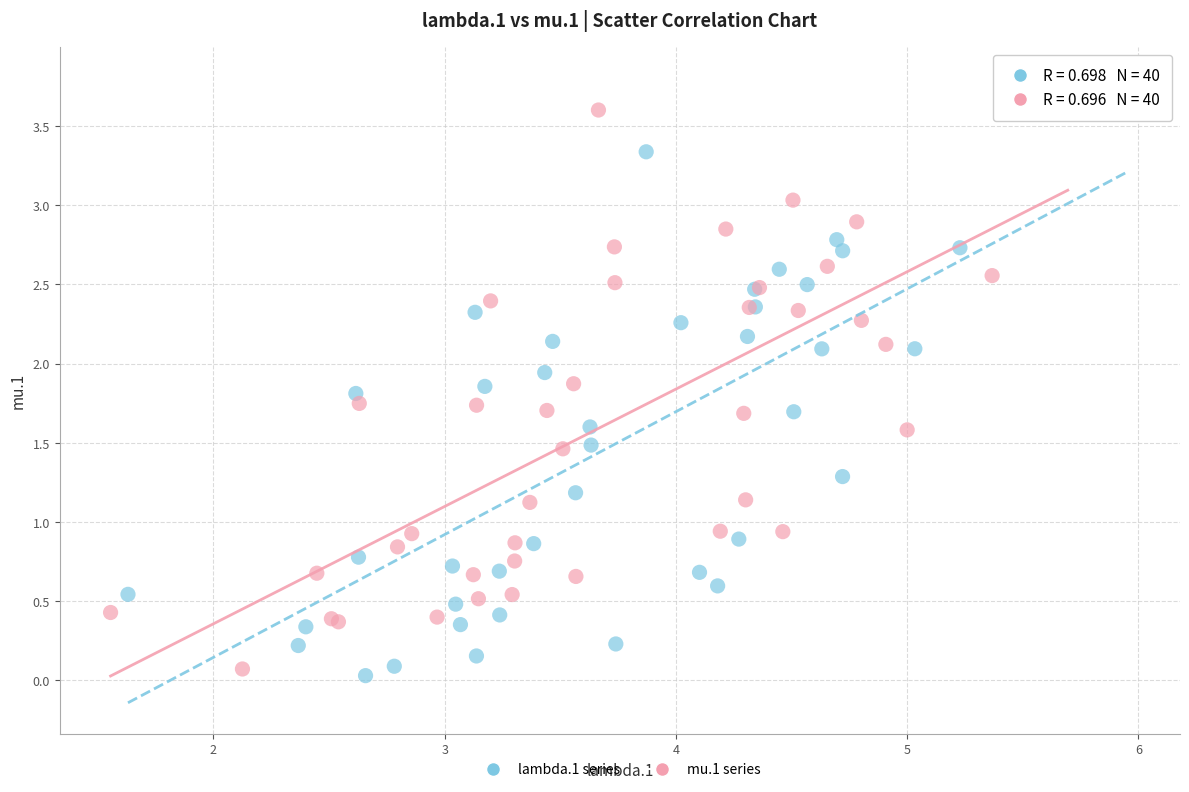

What are all the series names shown in the legend?

lambda.1 series, mu.1 series